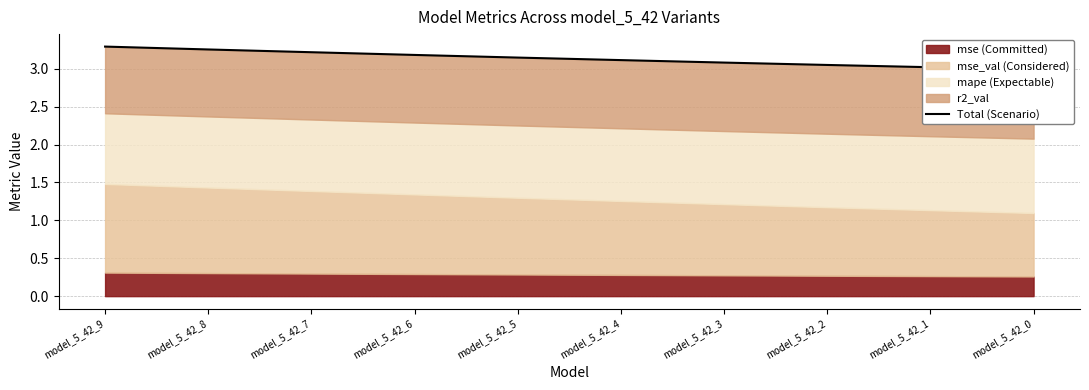

Reading left to right, transcribe all the data shown in this chart.

model_5_42_9=3.3	model_5_42_8=3.3	model_5_42_7=3.2	model_5_42_6=3.2	model_5_42_5=3.1	model_5_42_4=3.1	model_5_42_3=3.1	model_5_42_2=3.1	model_5_42_1=3.0	model_5_42_0=3.0